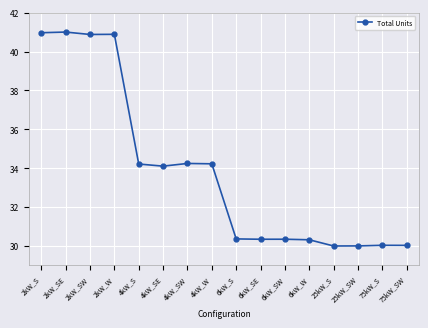

What is the label of the 4th point from the left?

2kW_W